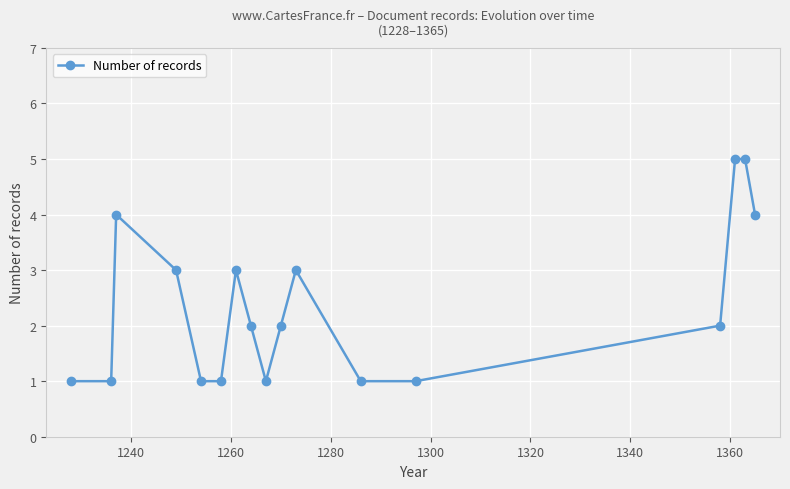

What is the maximum value shown in the chart?

5